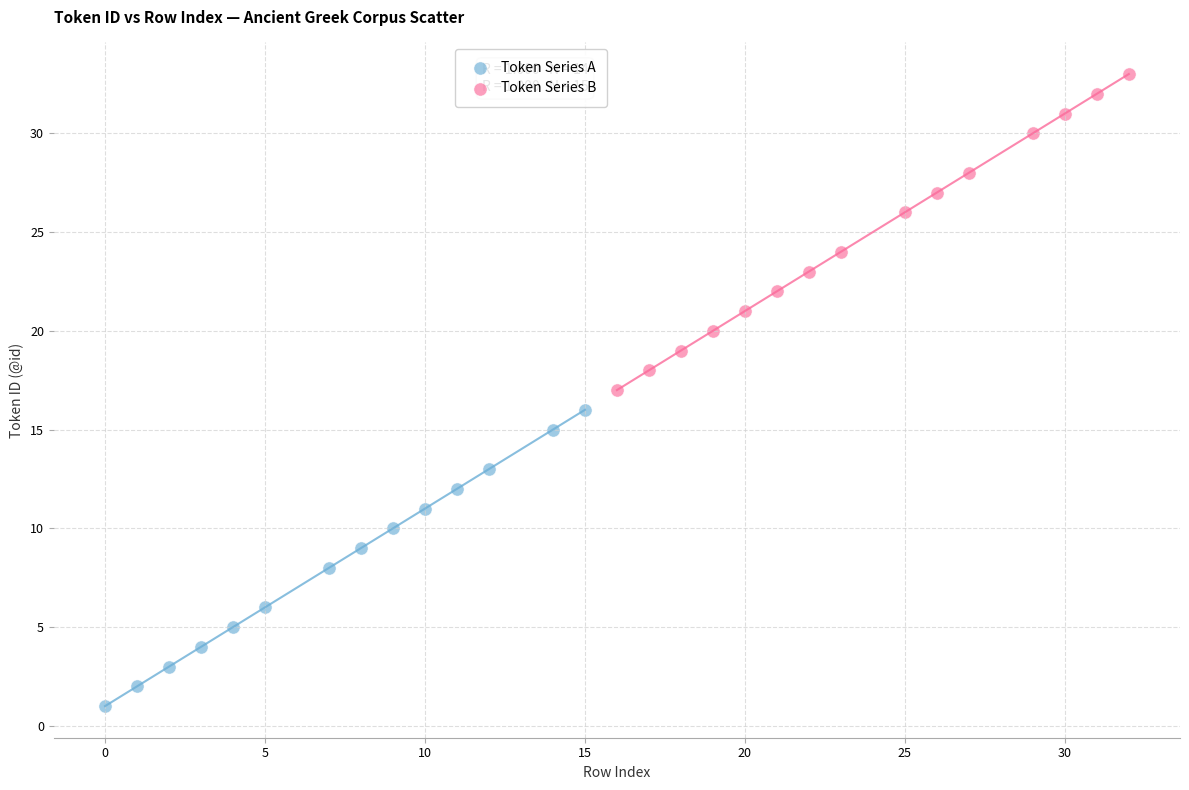

Which series contains the highest Y value?

Token Series B